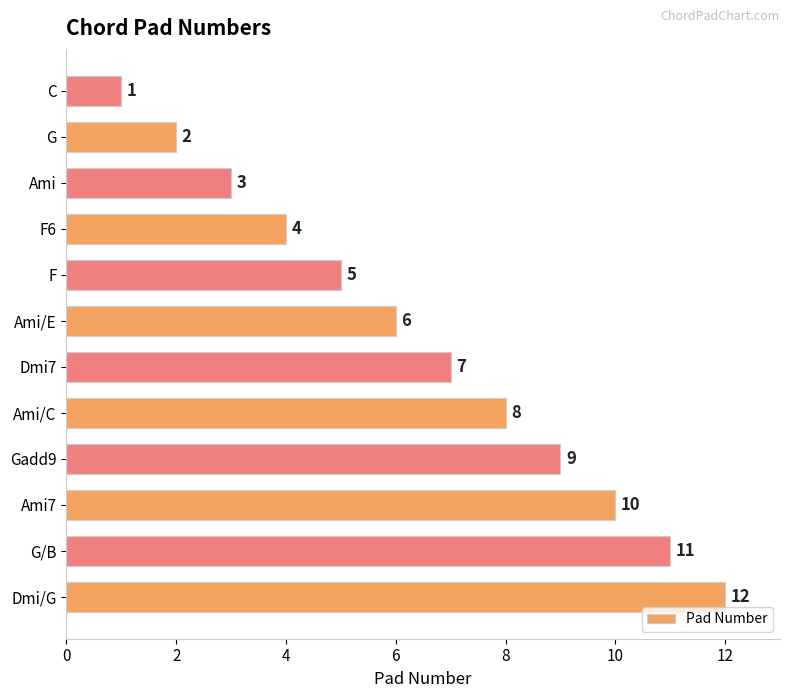

True or false: the data shows 7 at Dmi7.

True